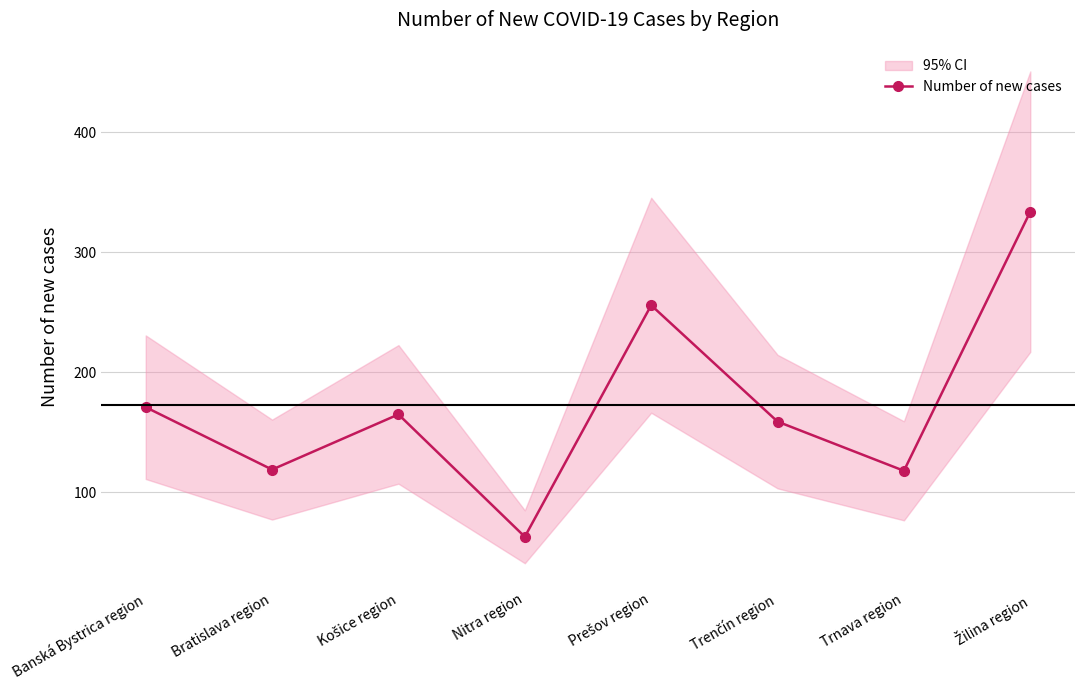

Which category has the lowest value across all series?

Nitra region